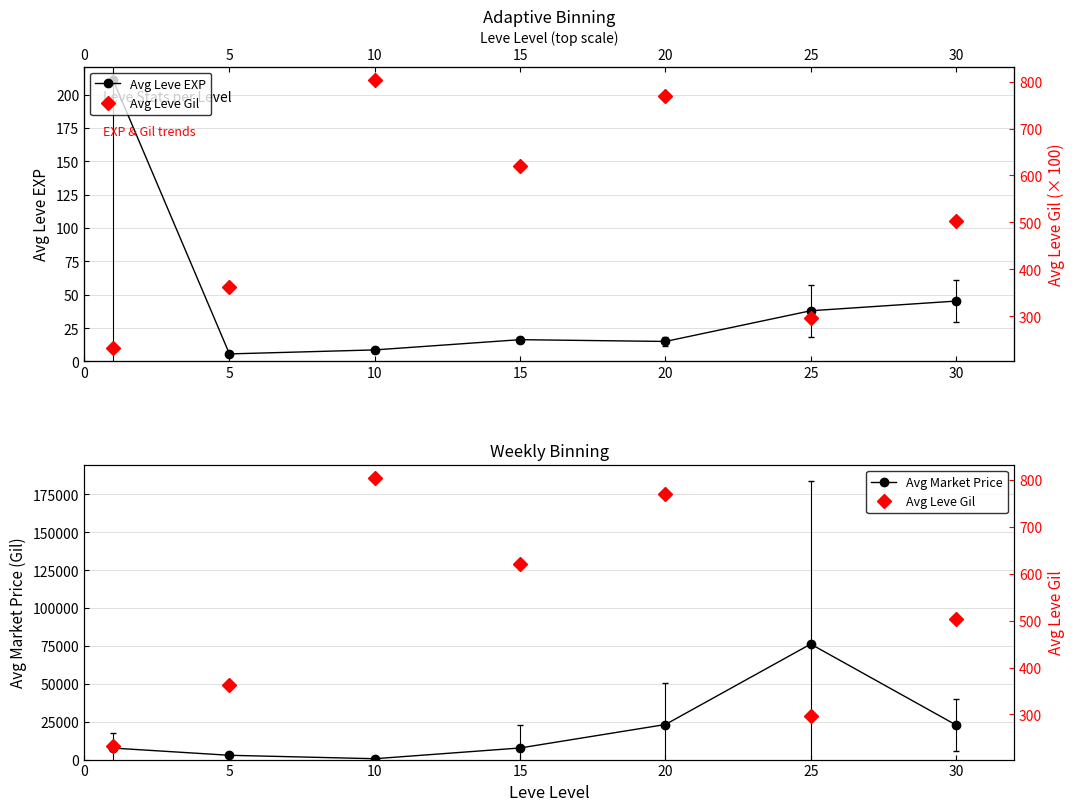

Reading right to left, transcribe all the data shown in this chart.

Avg Leve EXP: 45.2	38.0	15.0	16.3	8.7	5.7	210.7
Avg Market Price: 22858.5	76232.0	23142.0	7664.3	575.8	2834.3	7583.4
Avg Leve Gil: 502.5	296.7	770.0	620.0	803.3	363.3	232.5